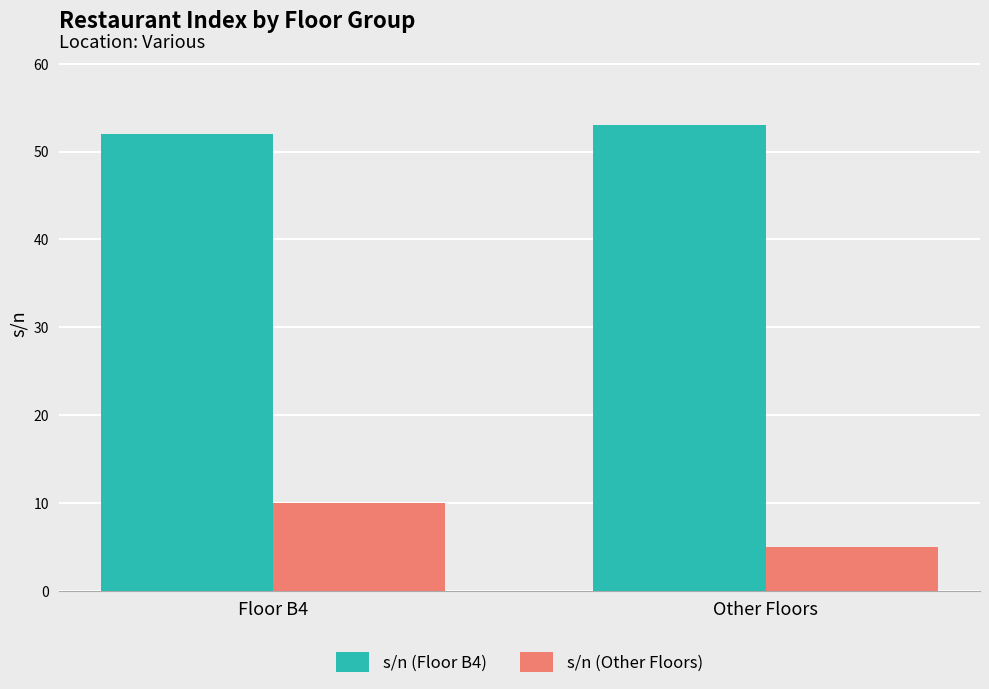

Which series has the largest range (max minus min)?

s/n (Other Floors)